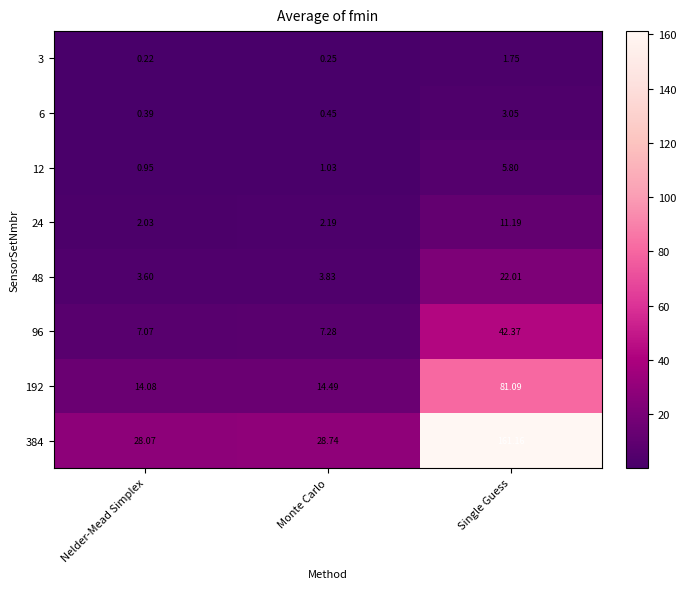

At which label is 192 closest to 47?

Monte Carlo